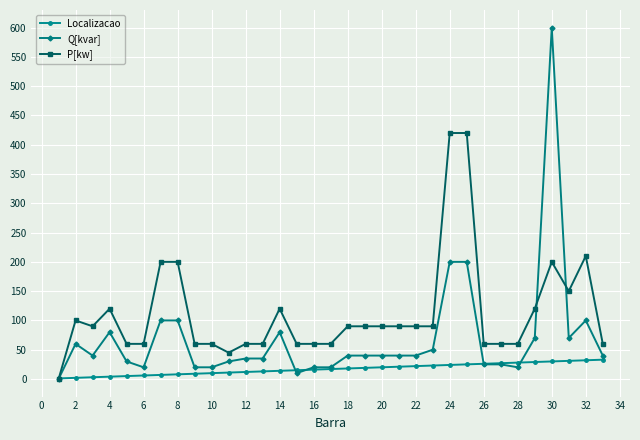

True or false: P[kw] has more than 0 interior local peaks.

True